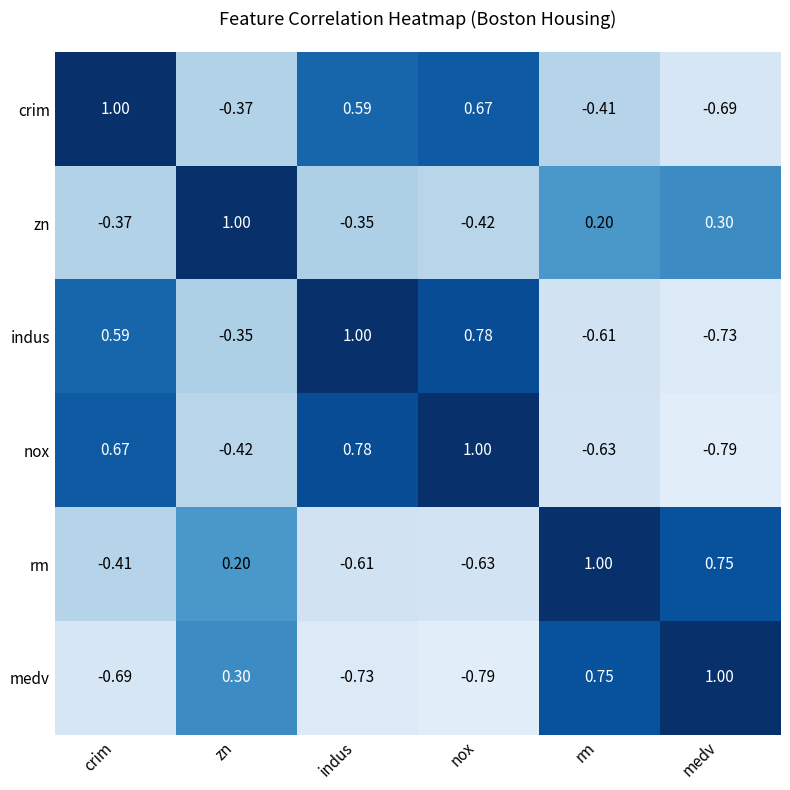

At which label does rm first exceed 0?

zn